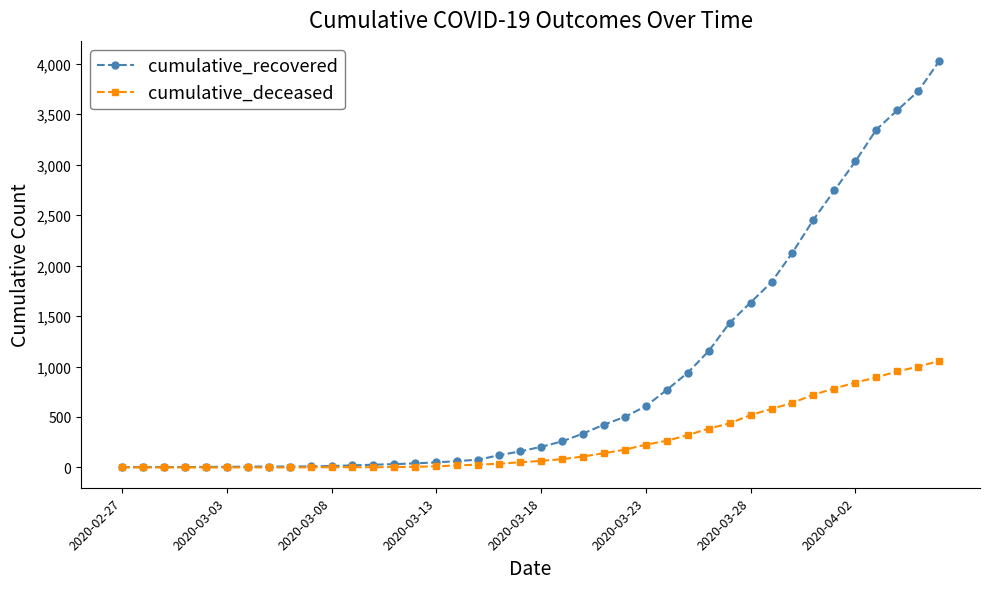

What is the maximum value for cumulative_deceased?

1056